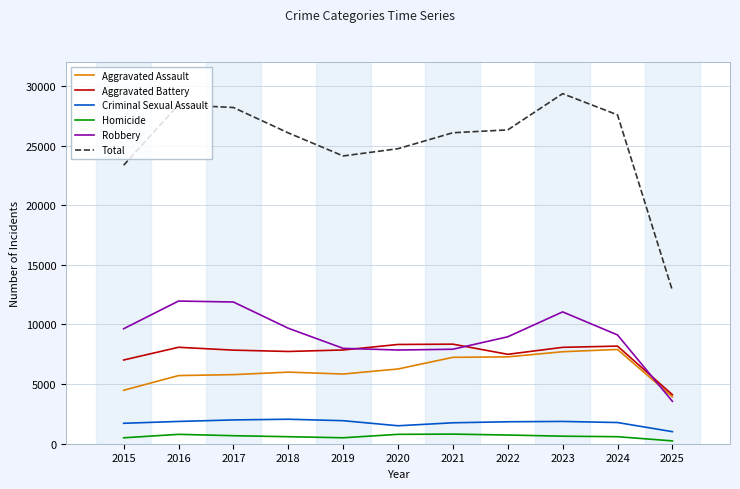

True or false: Robbery and Aggravated Assault intersect in this chart.

True